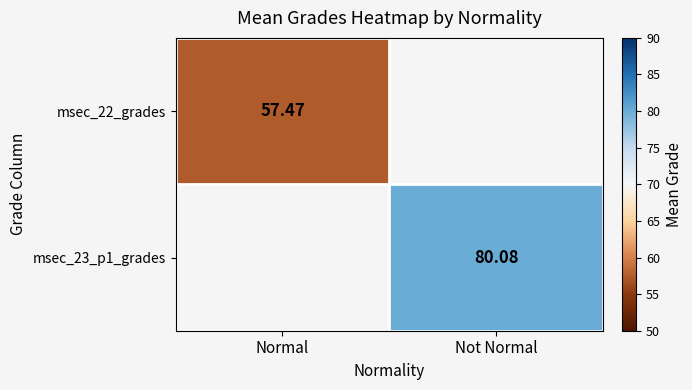

Where does the msec_23_p1_grades series first go above 80?

Not Normal